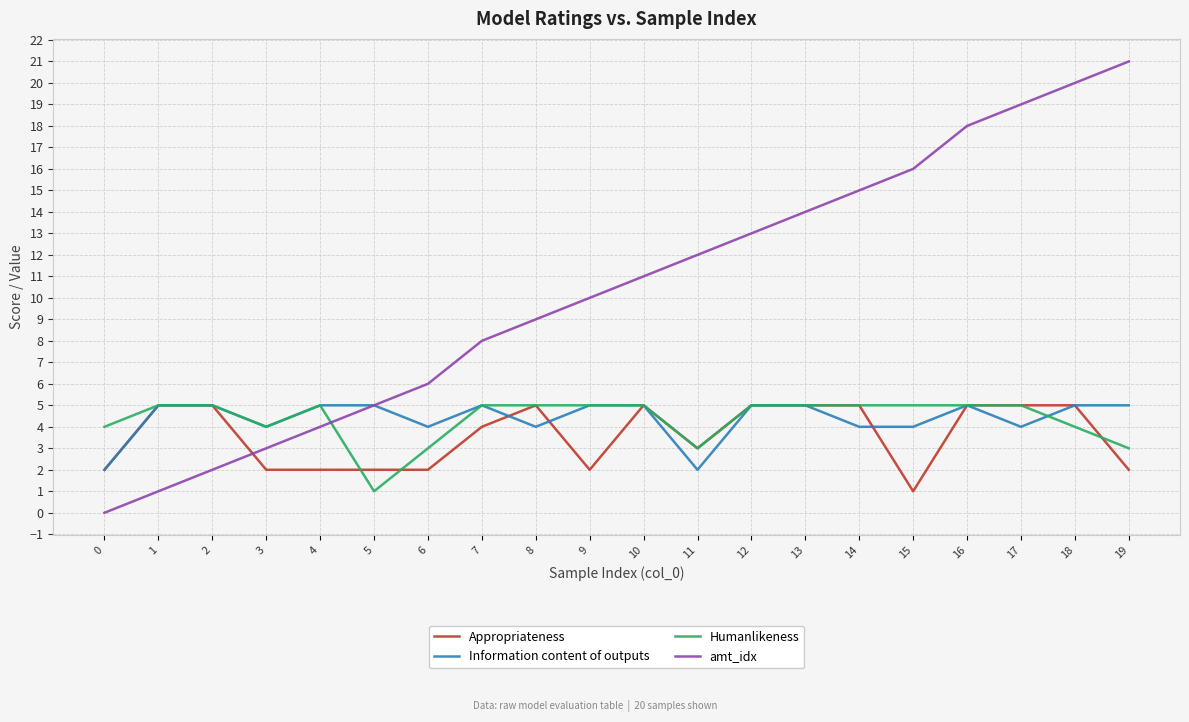

Which category has the highest value in the amt_idx series?

19